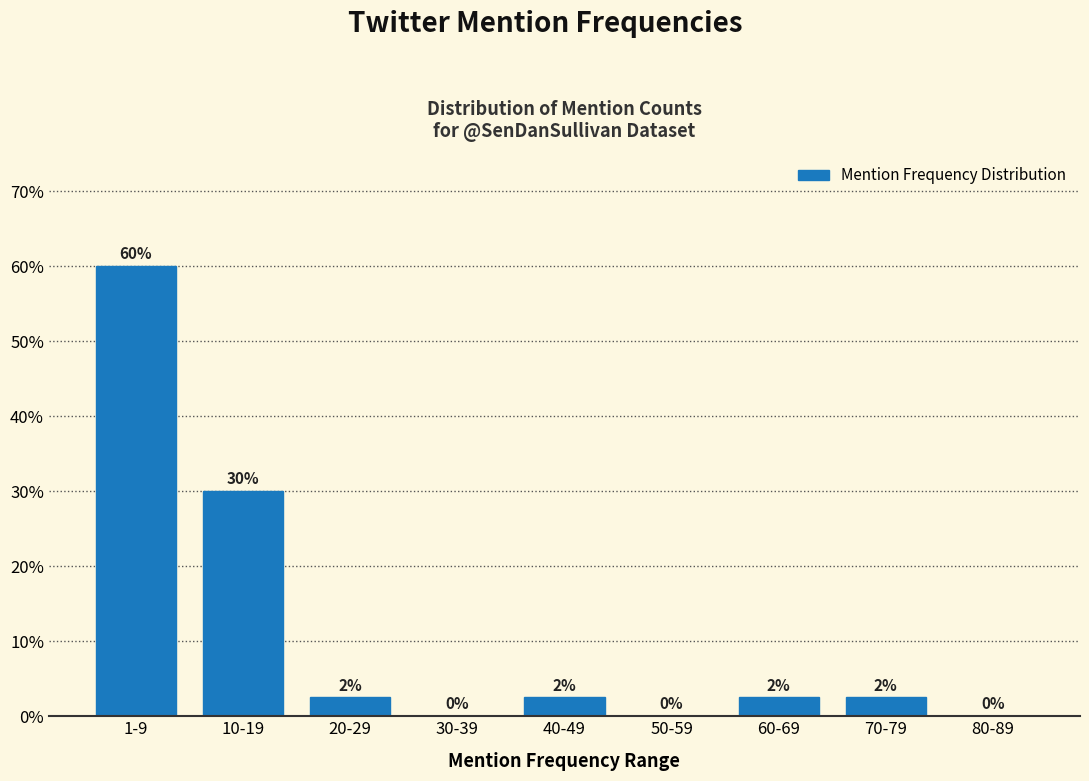

Approximately how many times larger is the value at 40-49 compared to 70-79?

1.0